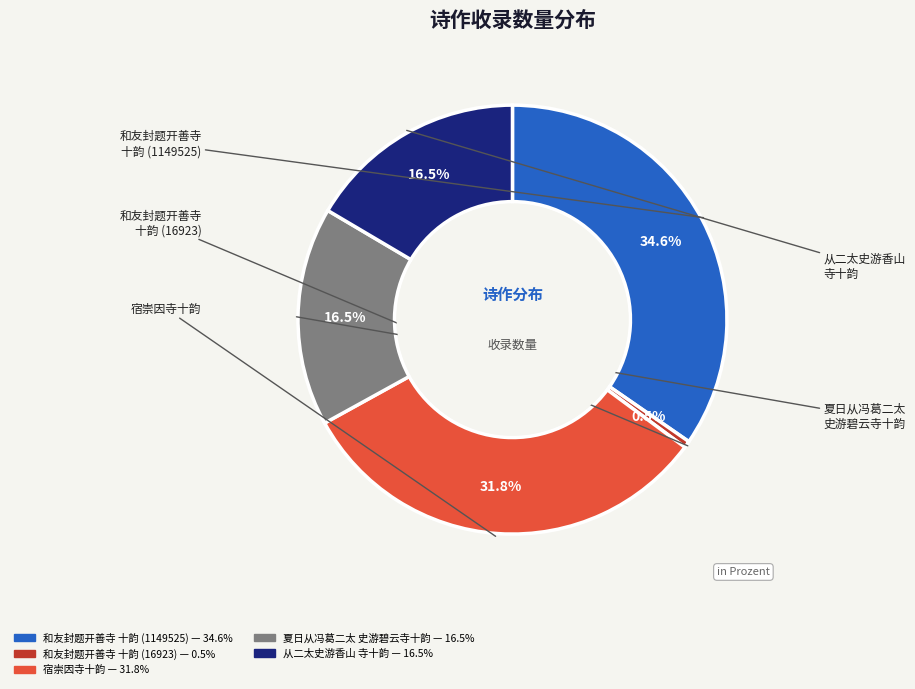

Is there a majority slice in this chart?

No